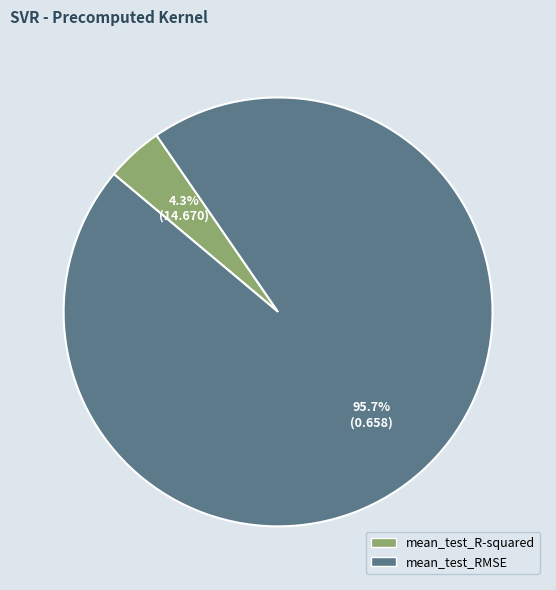

Which has a higher value, mean_test_R-squared or mean_test_RMSE?

mean_test_RMSE